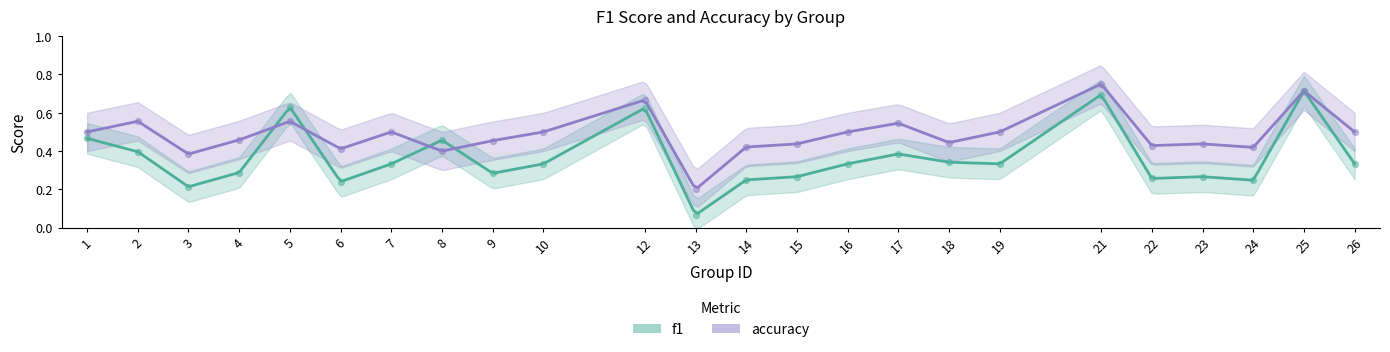

What is the total value across all series at 14?

0.7